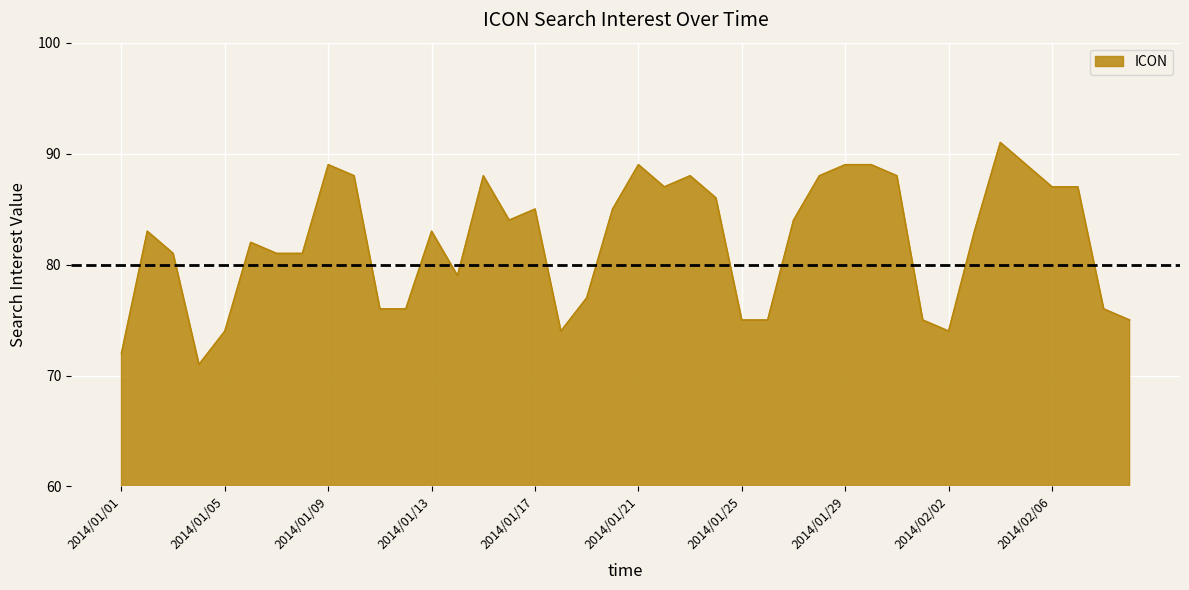

Reading left to right, what are all the values shown in this chart?

72	83	81	71	74	82	81	81	89	88	76	76	83	79	88	84	85	74	77	85	89	87	88	86	75	75	84	88	89	89	88	75	74	83	91	89	87	87	76	75